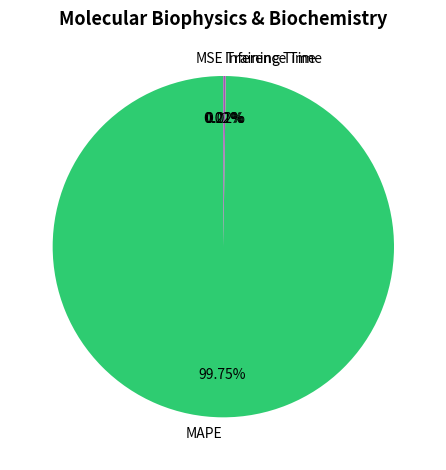

Which category has the biggest portion of the pie?

MAPE